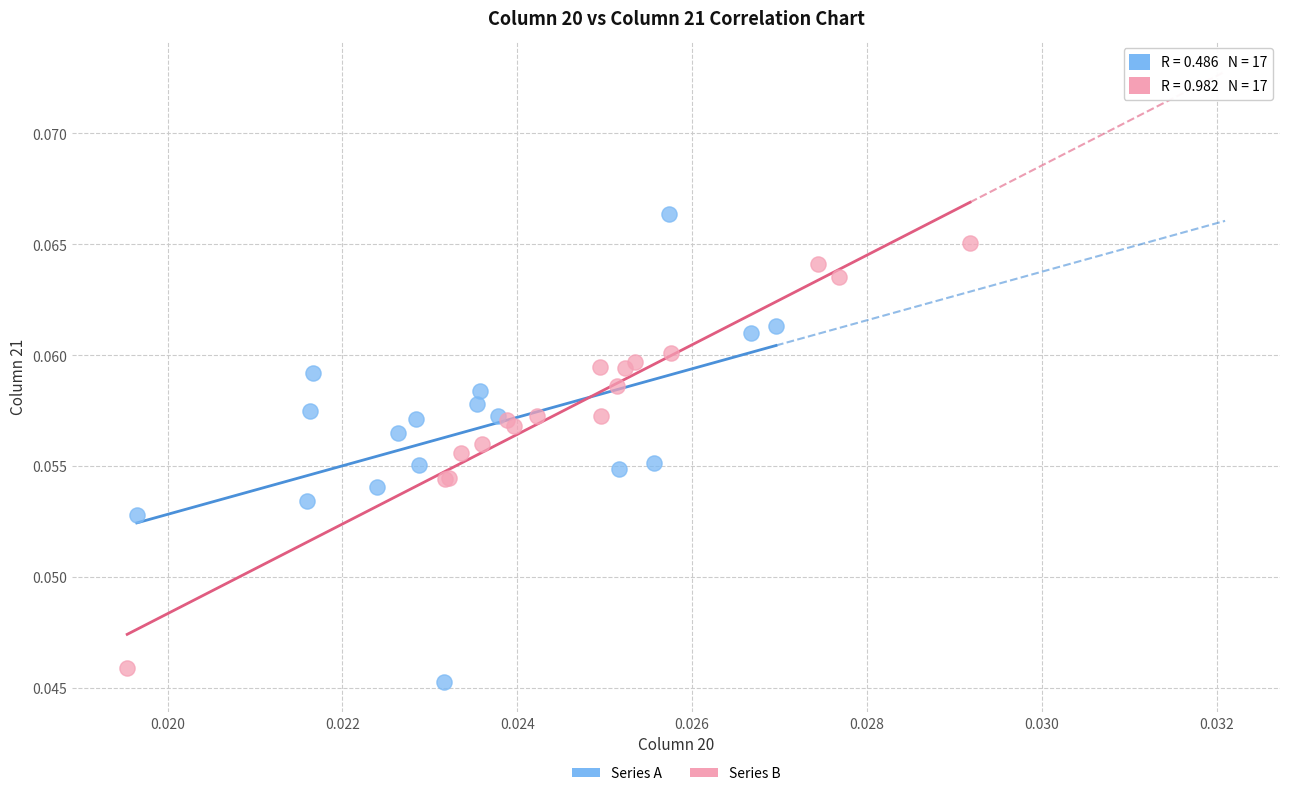

What are all the series names shown in the legend?

Series A, Series B